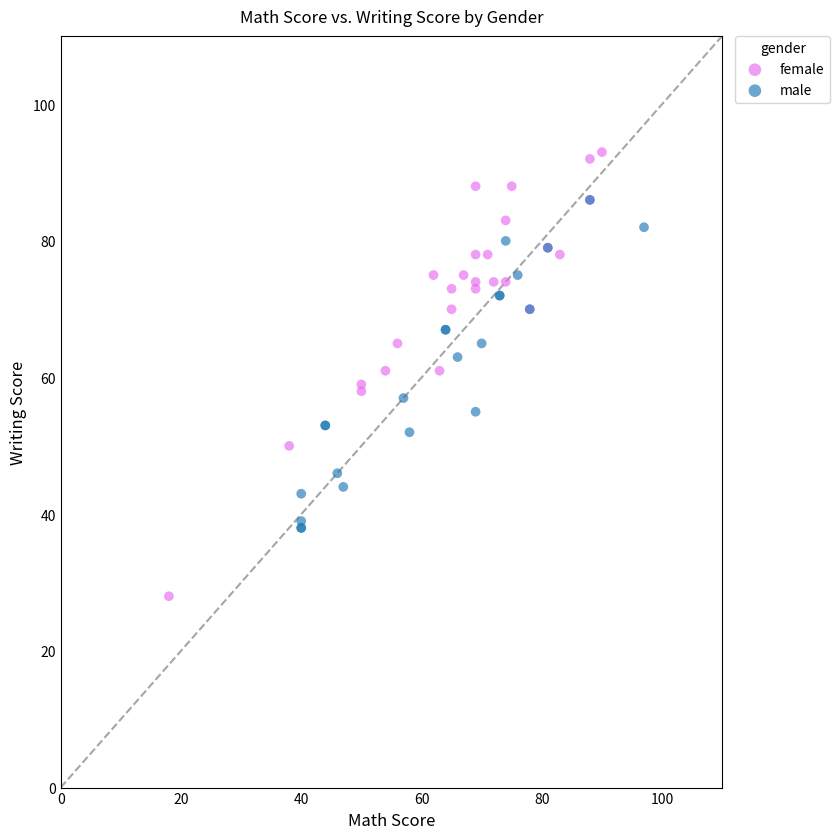

Which series contains the lowest Y value?

female